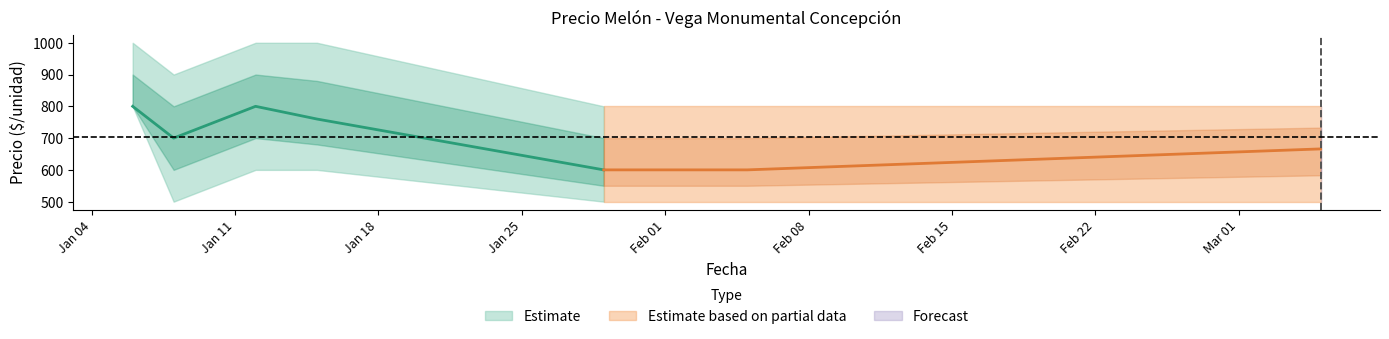

What is the difference between the maximum and minimum values in the Precio minimo series?

300